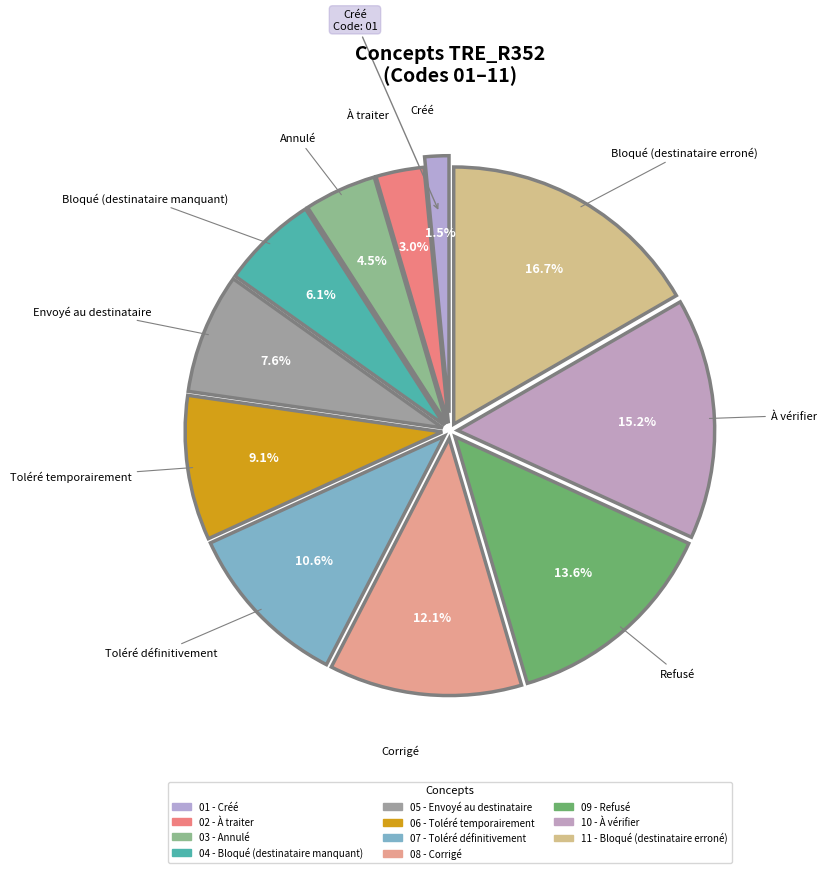

Which slice is the largest?

Bloqué (destinataire erroné)